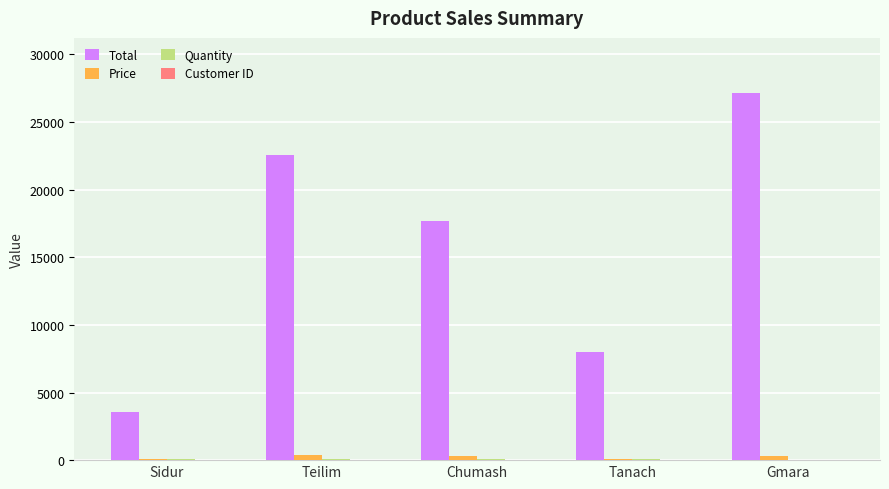

At which category is the sum across all series the highest?

Gmara